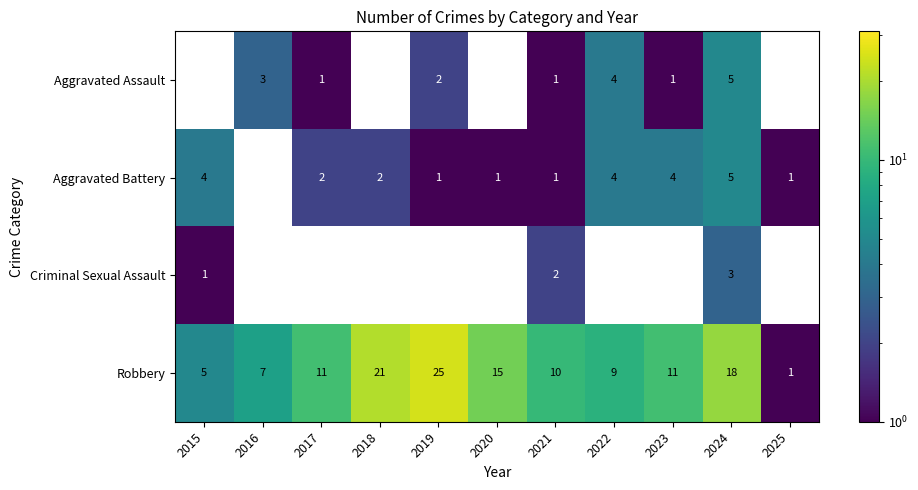

Is it true that Aggravated Battery equals 0.7 at 2018?

False